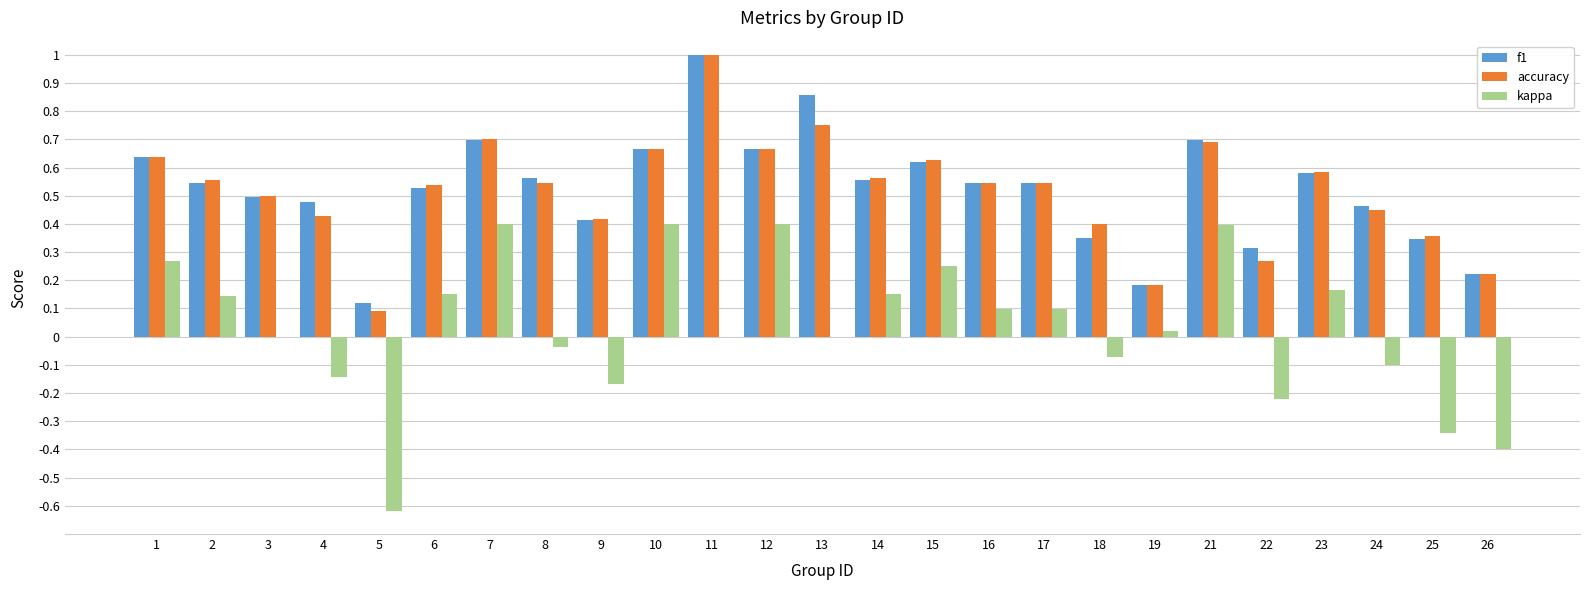

What is the total value across all series at 16?

1.2